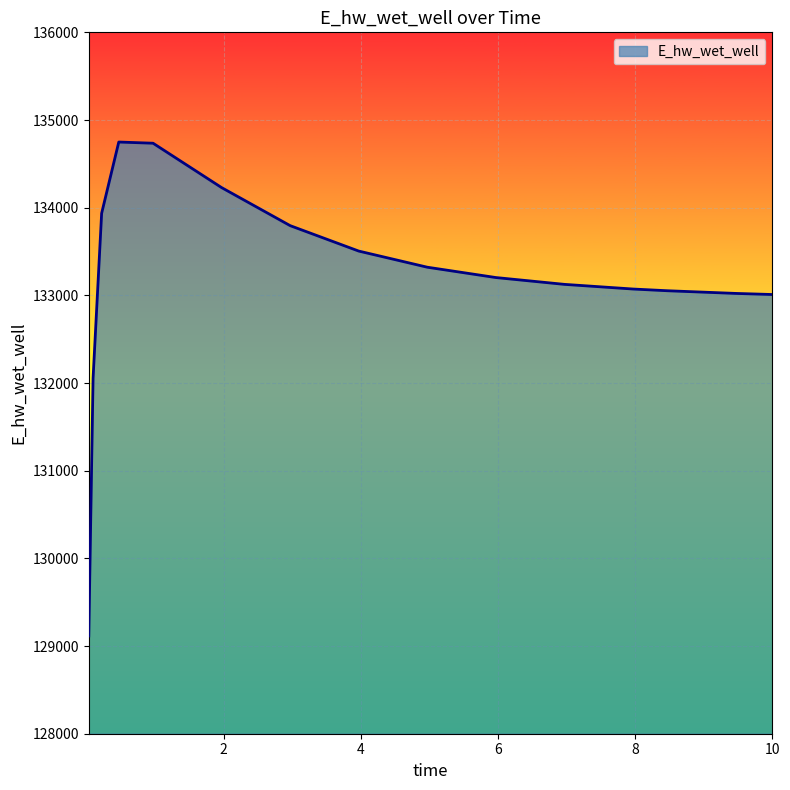

How many categories are shown in the chart?

15